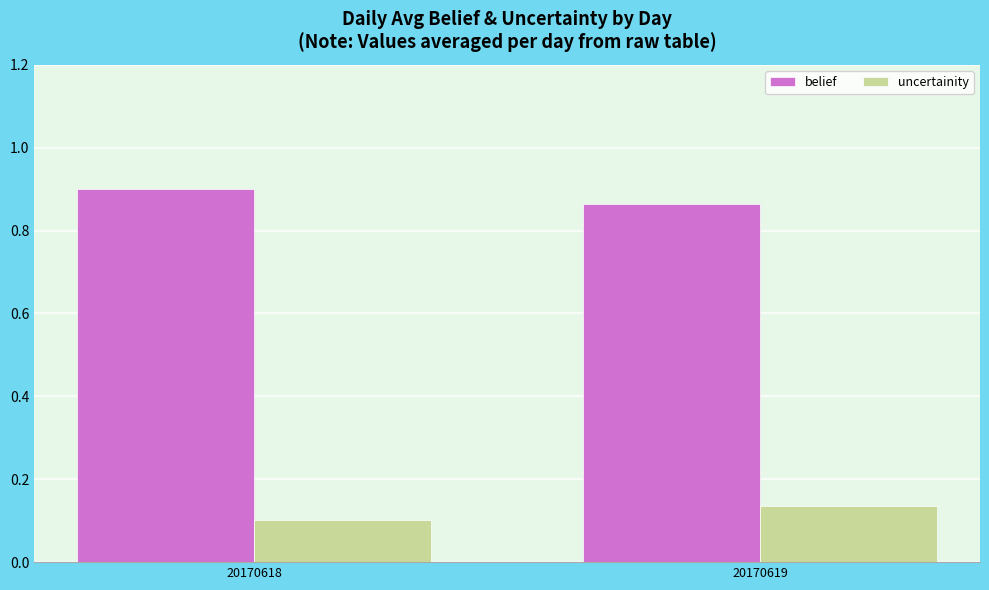

At which label does belief reach its minimum?

20170619